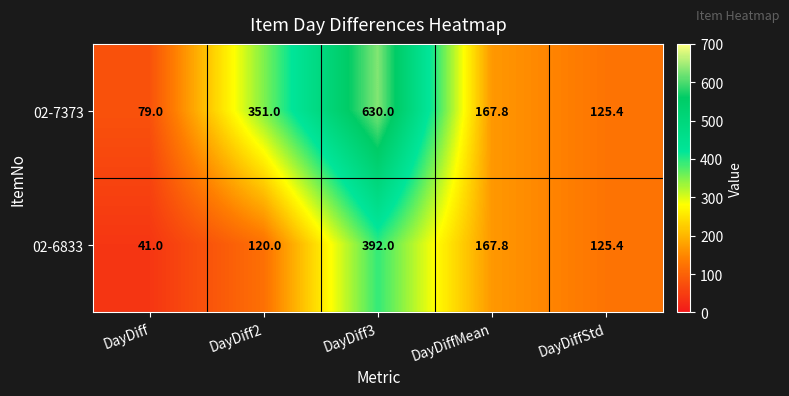

Which series changed the most between DayDiff and DayDiffMean?

02-6833